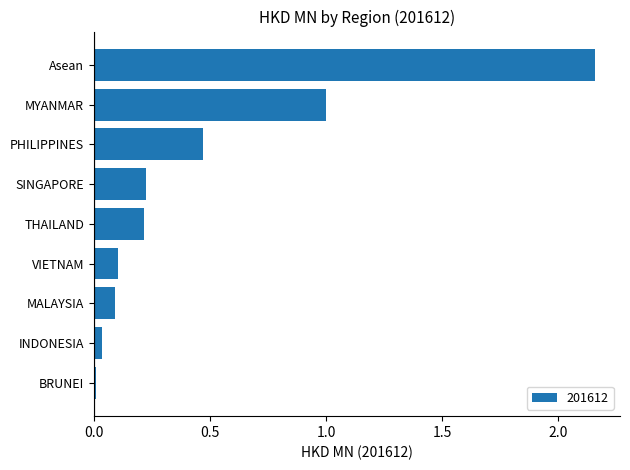

Which has a higher value, MALAYSIA or THAILAND?

THAILAND